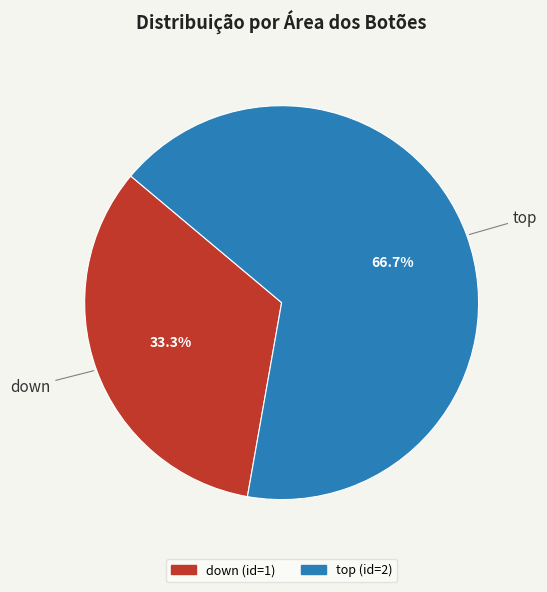

Does any single category account for the majority?

Yes